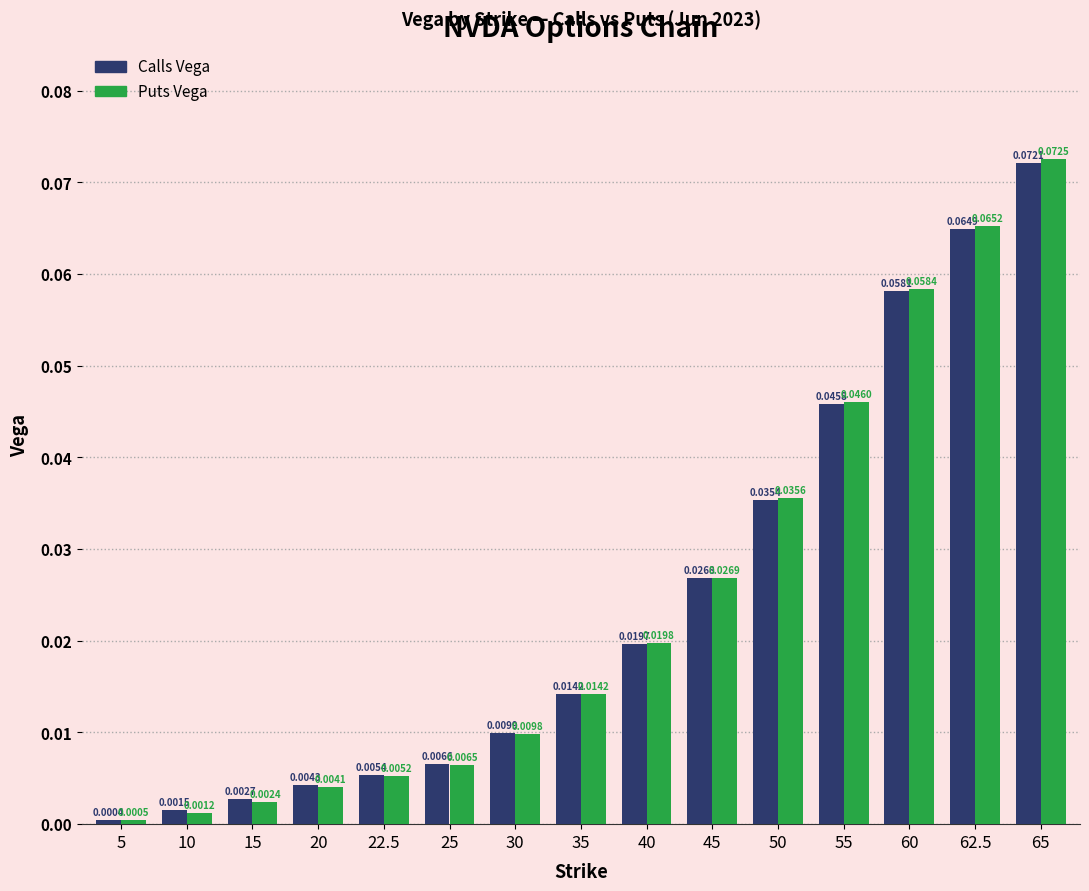

List the series in order of their peak value, highest first.

Puts Vega, Calls Vega